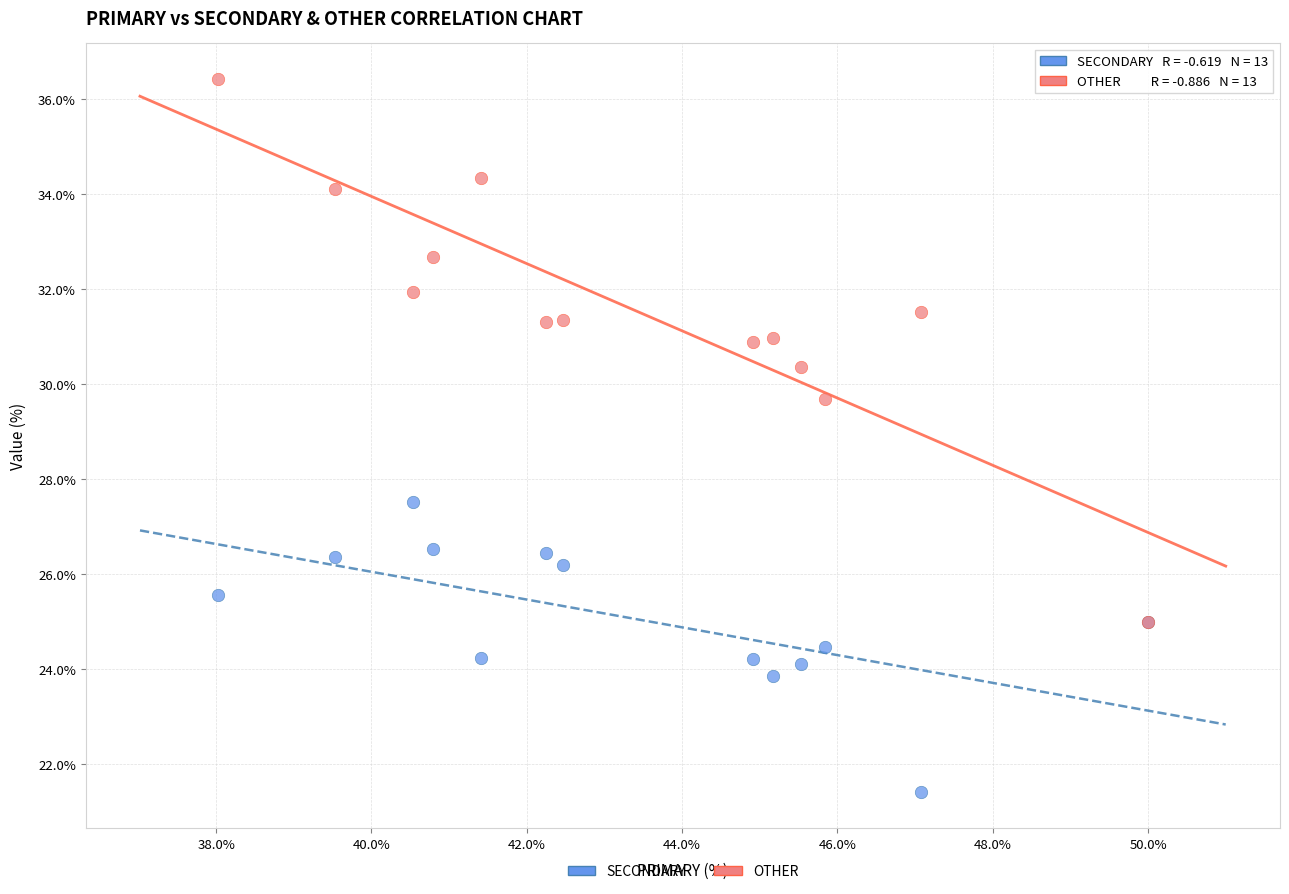

Across all series, what Y value is closest to 28?

27.5